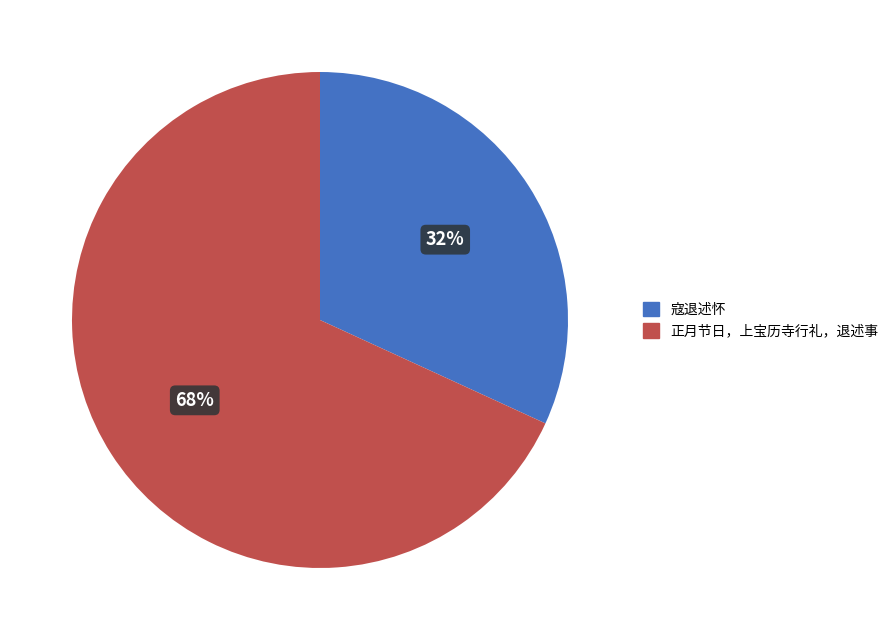

Is the sum of 正月节日，上宝历寺行礼，退述事 and 寇退述怀 greater than half?

Yes